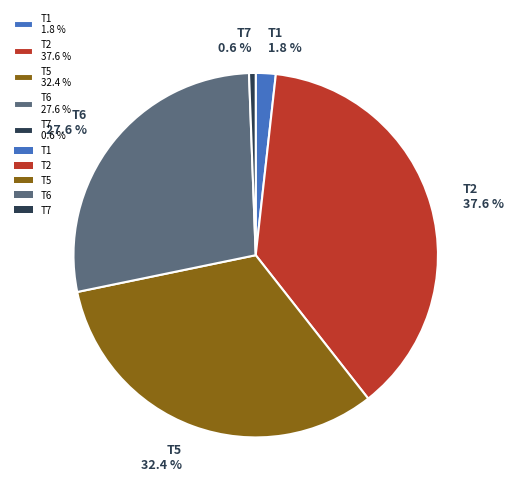

Combined, do T1 1.8 % and T2 37.6 % account for over 50%?

No